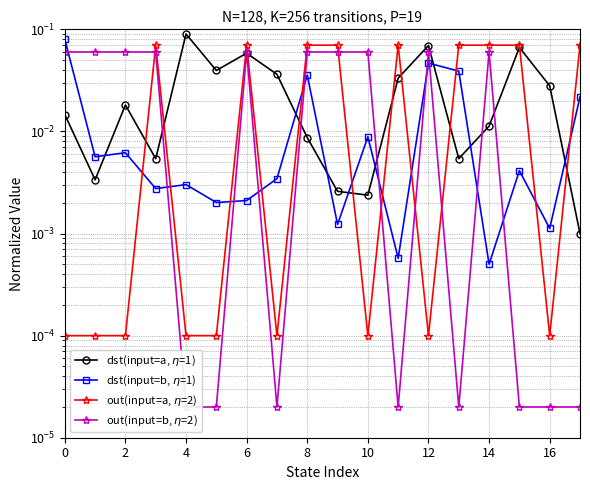

Is it true that out(input=a, $\eta$=2) equals 0.0 at 2?

True